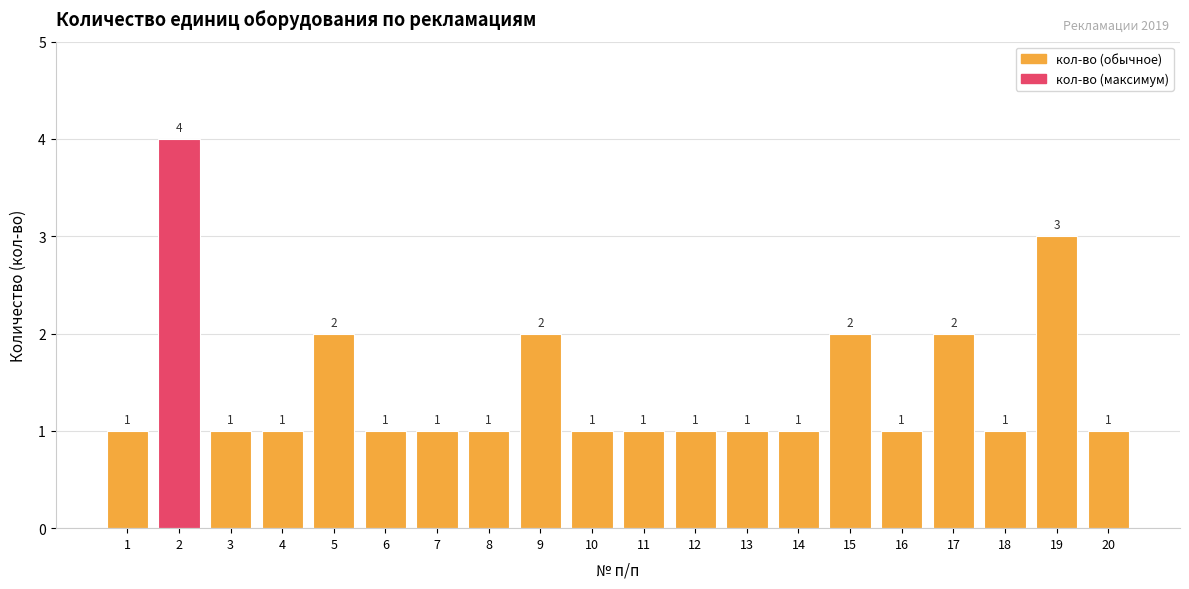

Approximately how many times larger is the value at 4 compared to 20?

1.0